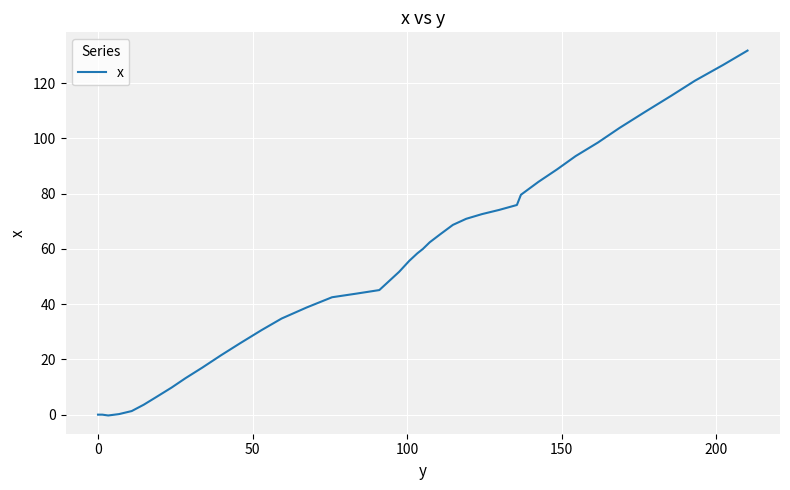

What is the difference between the maximum and minimum values?

132.1